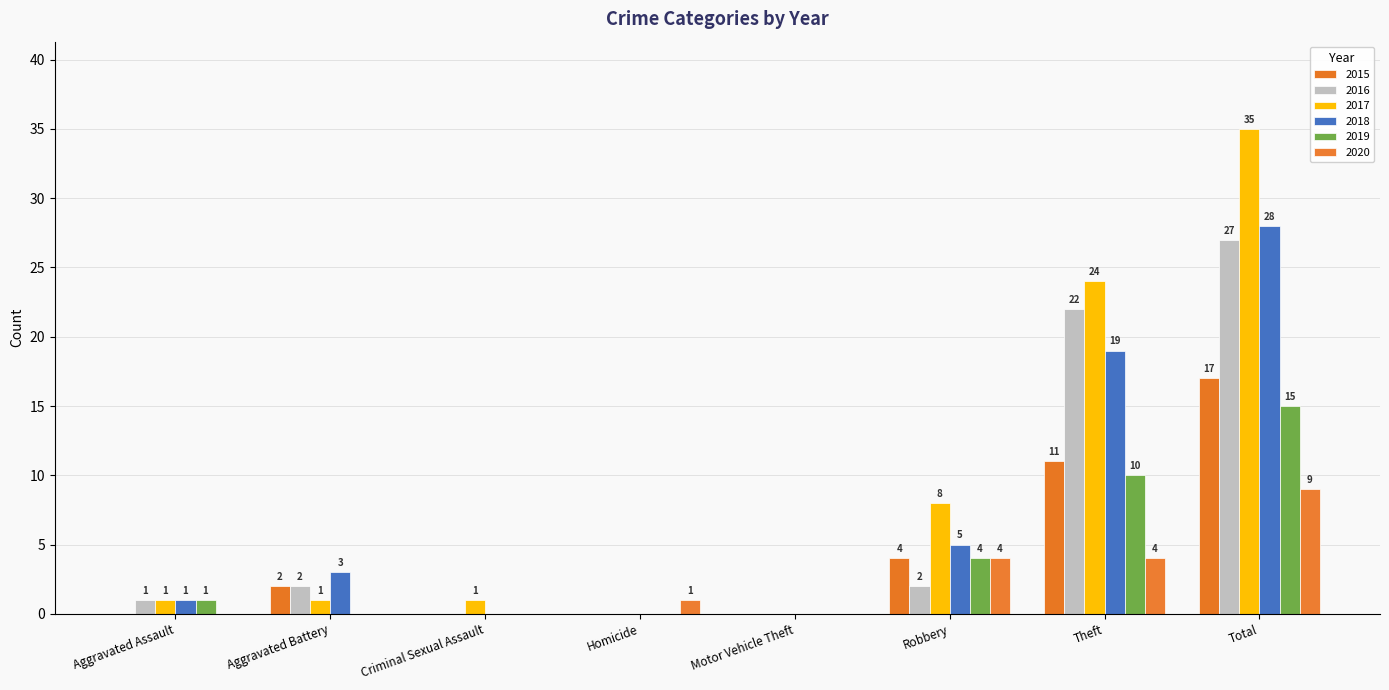

Are the bars grouped side by side (vs. stacked)?

Yes